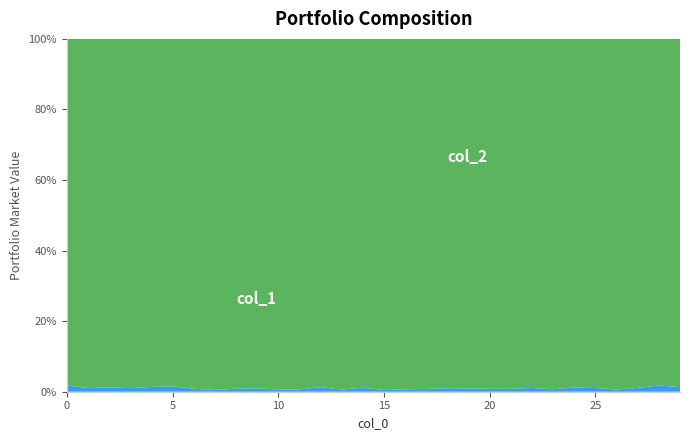

Reading right to left, list all the values displayed in this chart.

col_1: 29=29	28=33	27=39	26=30	25=35	24=48	23=36	22=39	21=53	20=27	19=32	18=44	17=44	16=30	15=10	14=18	13=31	12=37	11=56	10=12	9=23	8=31	7=38	6=36	5=41	4=47	3=39	2=65	1=60	0=21
col_2: 29=2208	28=1820	27=3585	26=4653	25=3312	24=4050	23=5197	22=3618	21=6526	20=3141	19=3456	18=4472	17=5657	16=4276	15=2172	14=1549	13=5190	12=2872	11=8263	10=1868	9=2341	8=3601	7=7652	6=4249	5=2700	4=3440	3=3796	2=5183	1=5749	0=1176